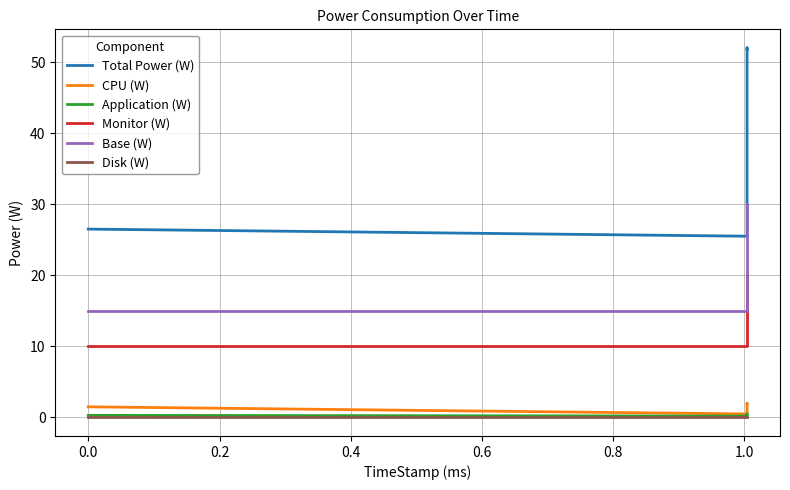

True or false: Base (W) and Monitor (W) intersect in this chart.

False